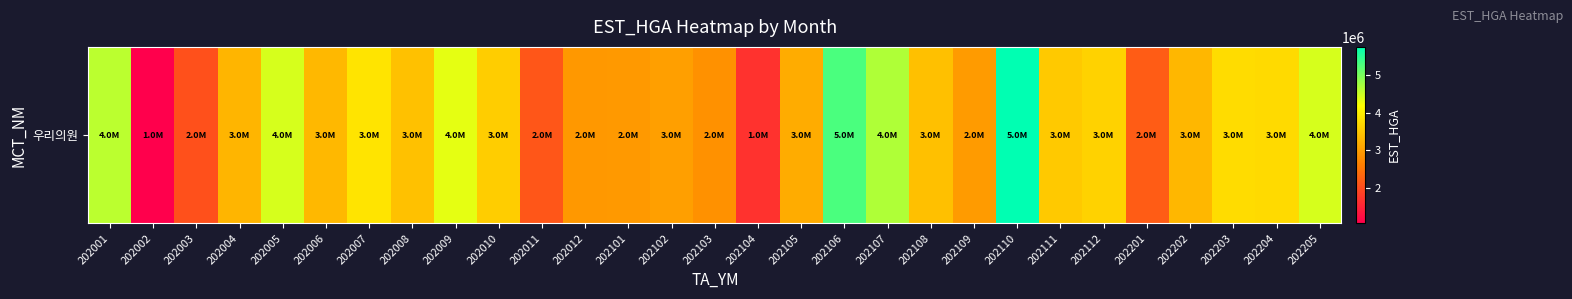

What is the greatest value displayed?

5746748